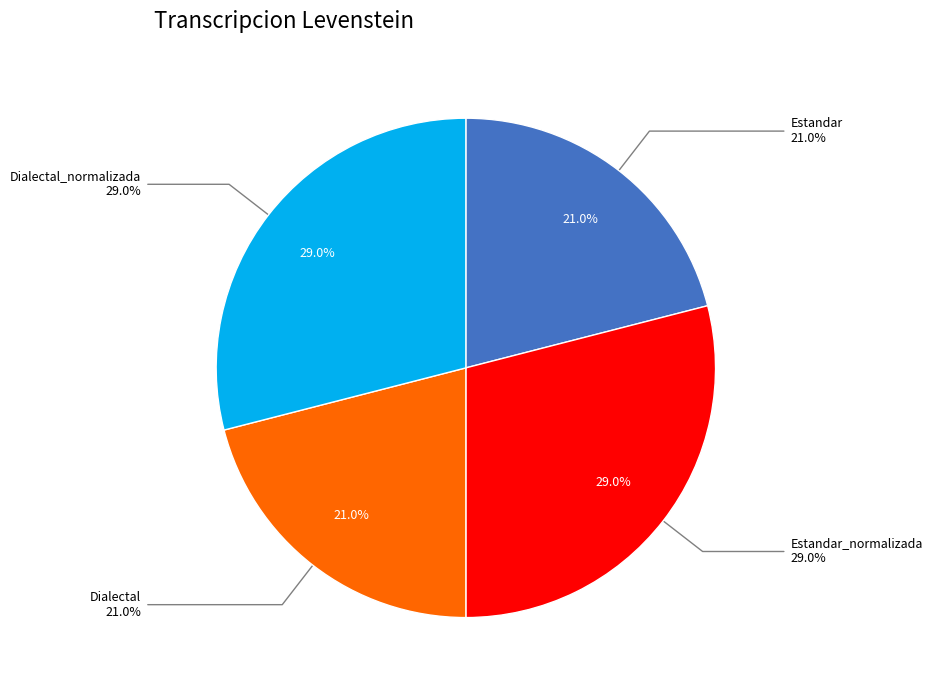

To the nearest percent, what is the difference between the Dialectal_normalizada and Estandar slice percentages?

8%